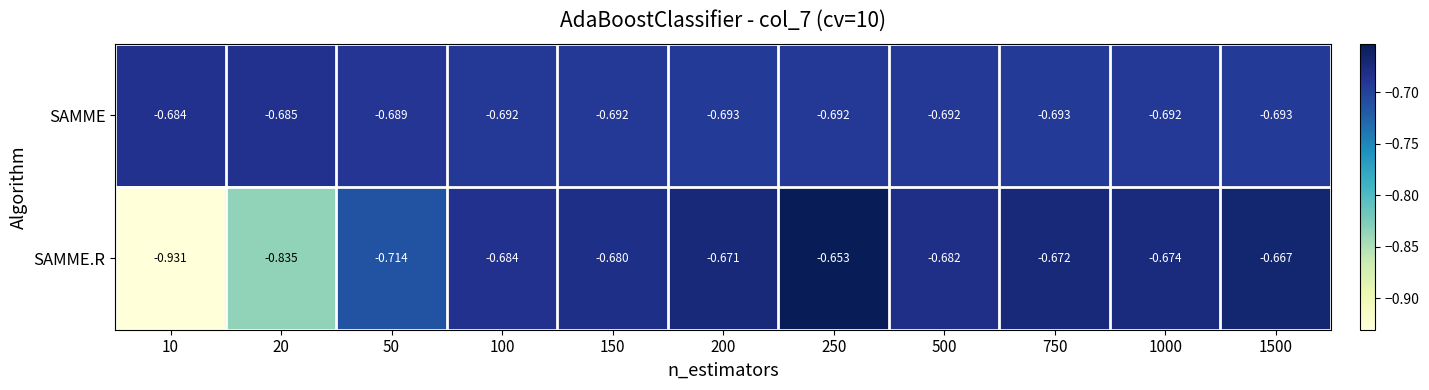

Which series has the largest total across all categories?

SAMME